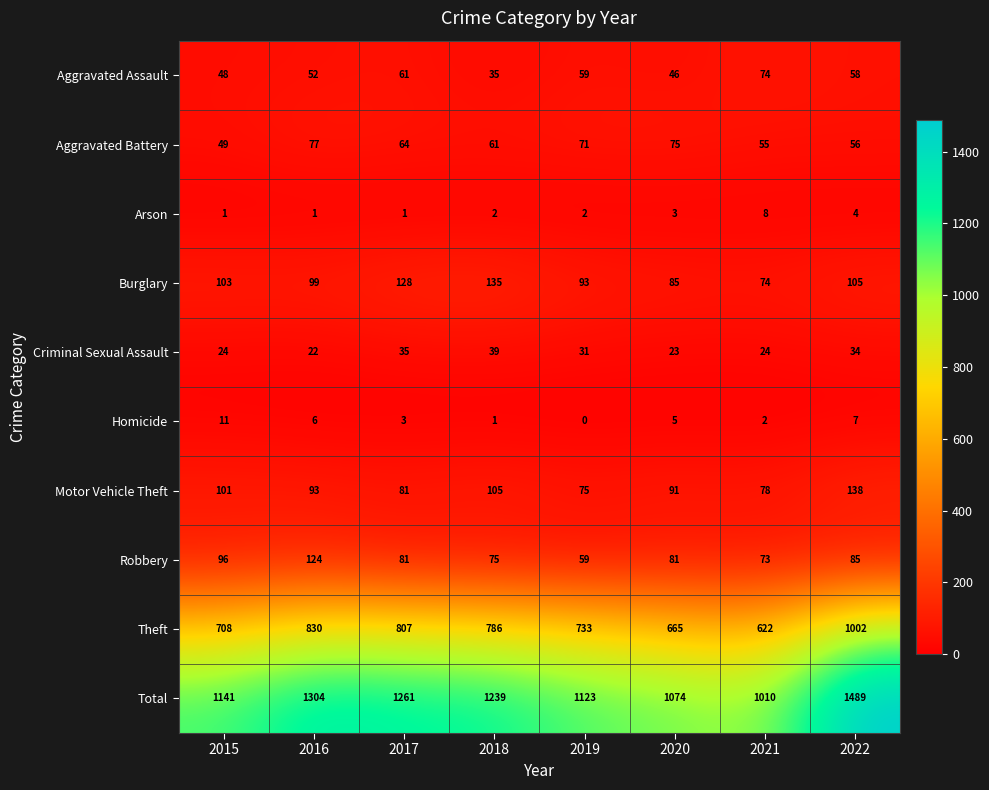

True or false: Aggravated Assault has a value of 93 at 2019.

False